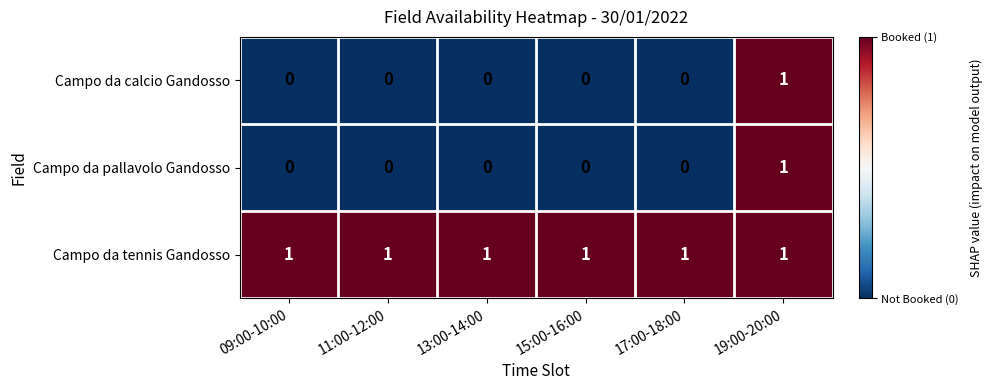

The value of Campo da tennis Gandosso at 19:00-20:00 is 0. True or false?

False